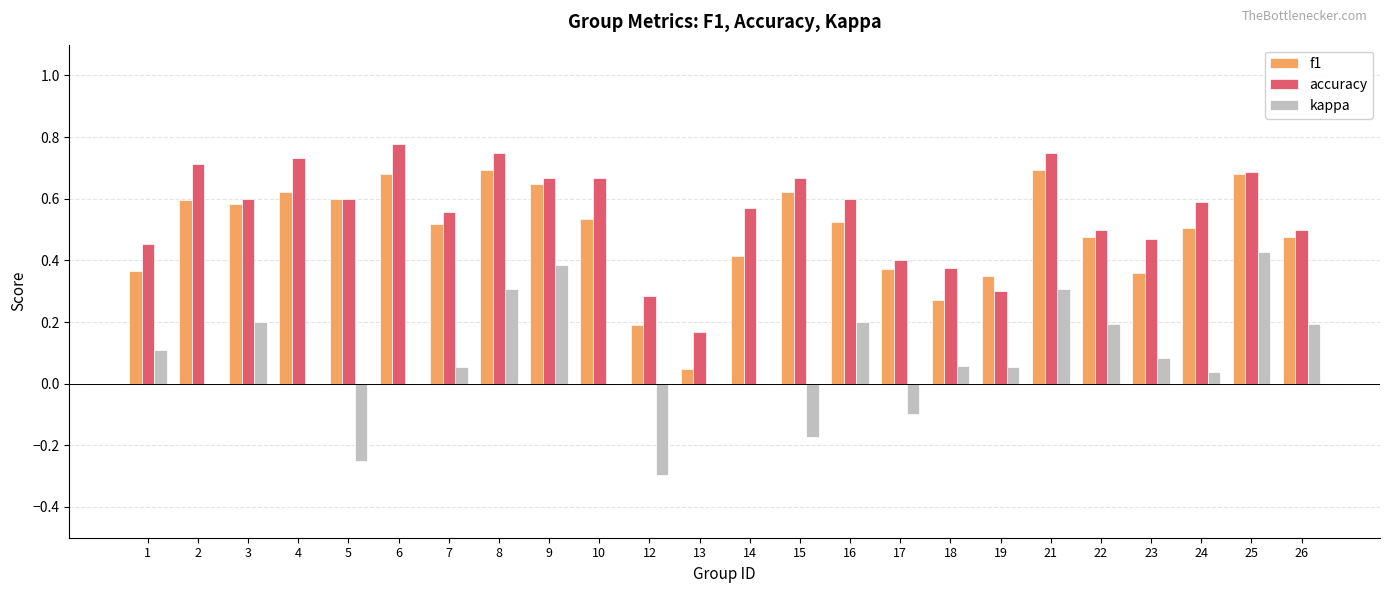

What is the sum of all f1 values?

11.8